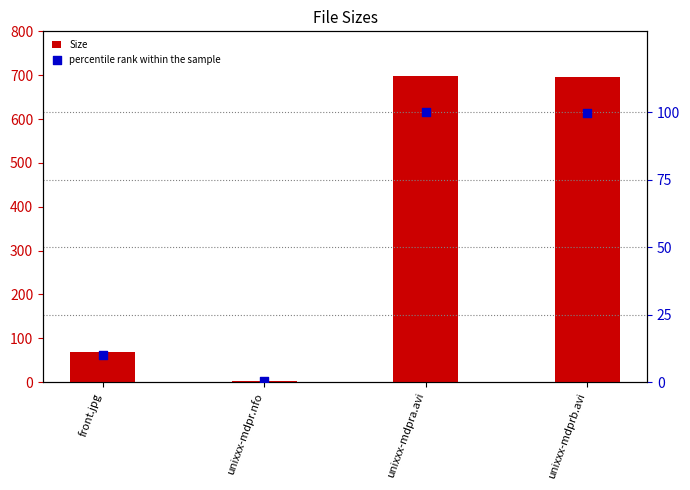

Which series has the largest total across all categories?

Size